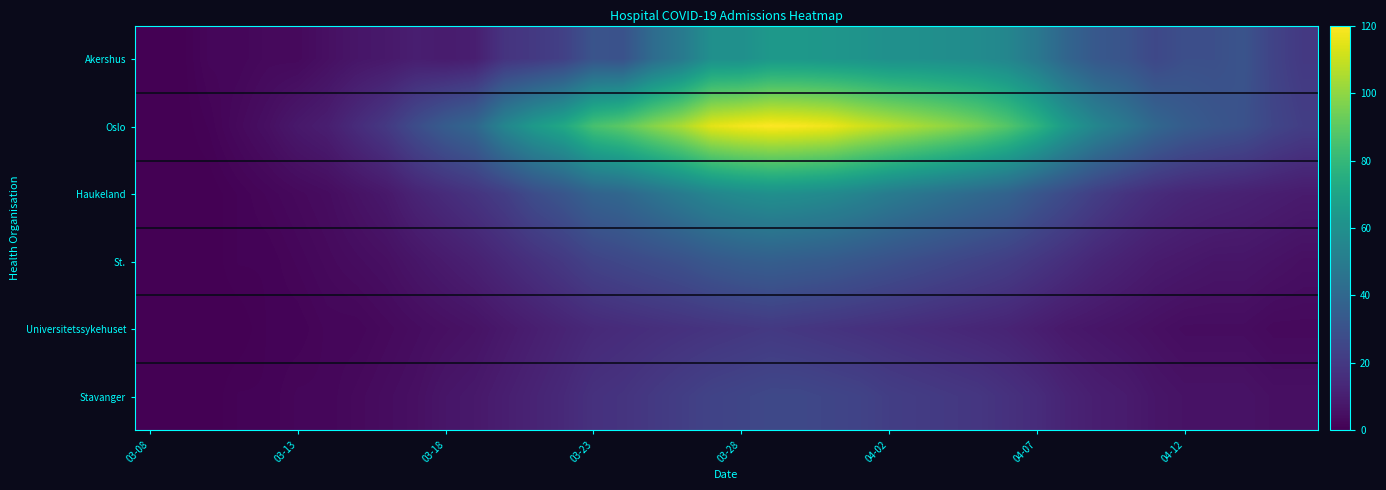

Which series has the largest range (max minus min)?

Oslo